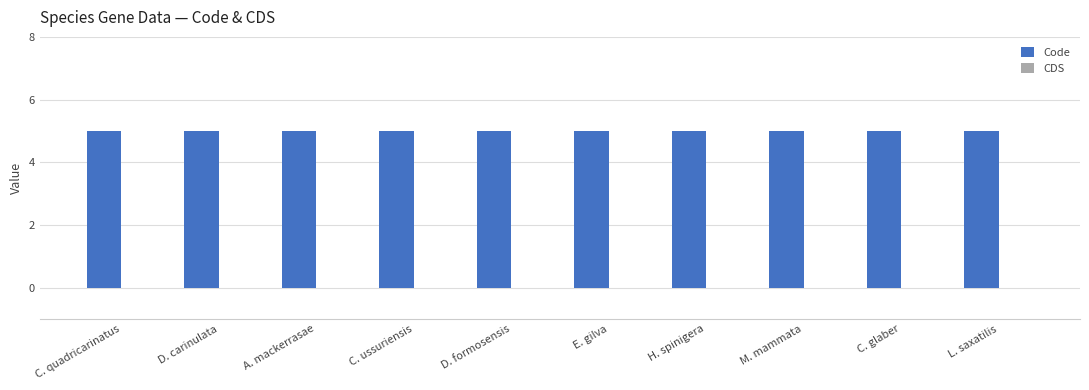

Which series has the largest range (max minus min)?

Code